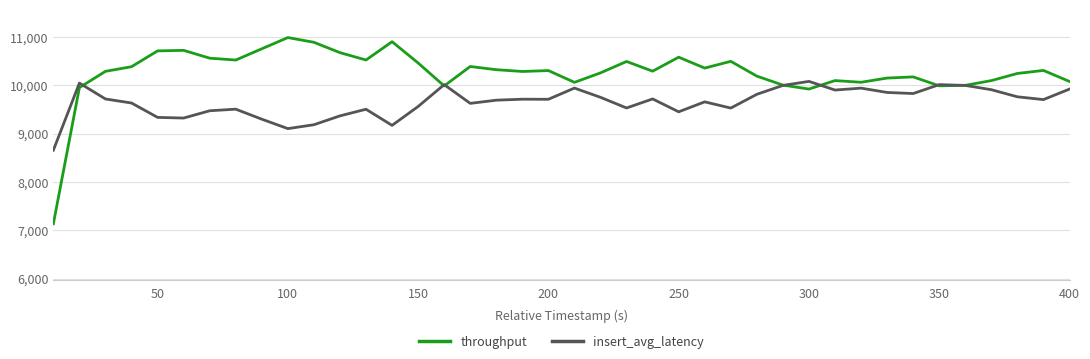

List the series in order of their overall mean, highest first.

throughput, insert_avg_latency